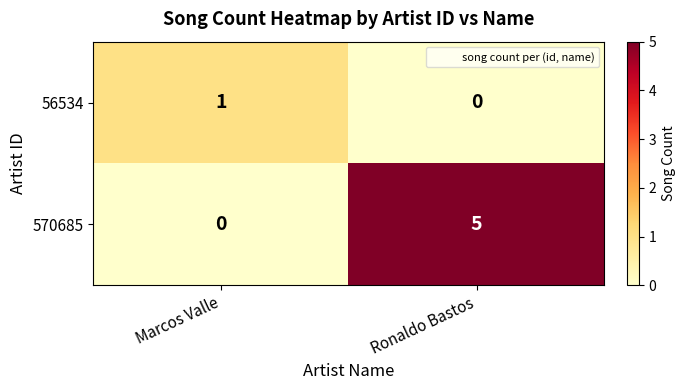

At Ronaldo Bastos, list the series in order from smallest to largest.

56534, 570685